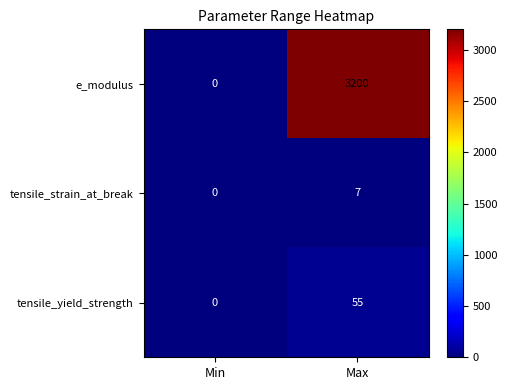

What is the greatest value displayed?

3200